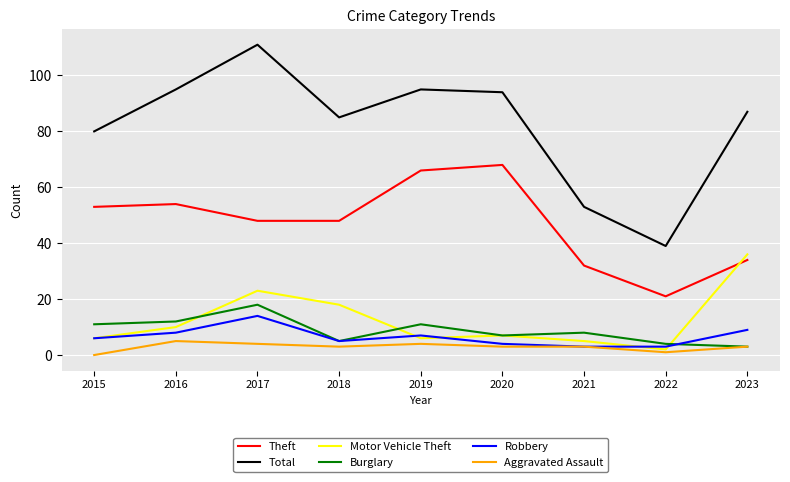

Which category has the highest value in the Motor Vehicle Theft series?

2023